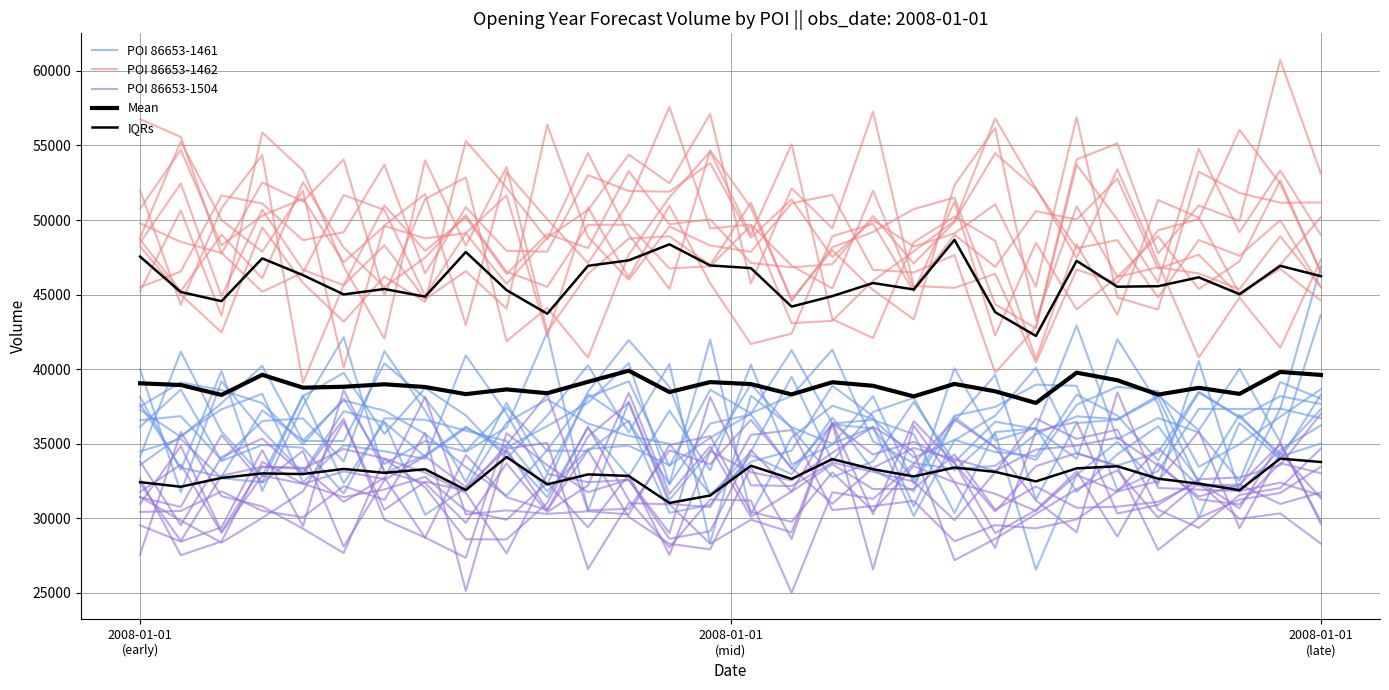

Does the chart display data point markers on the line(s)?

No